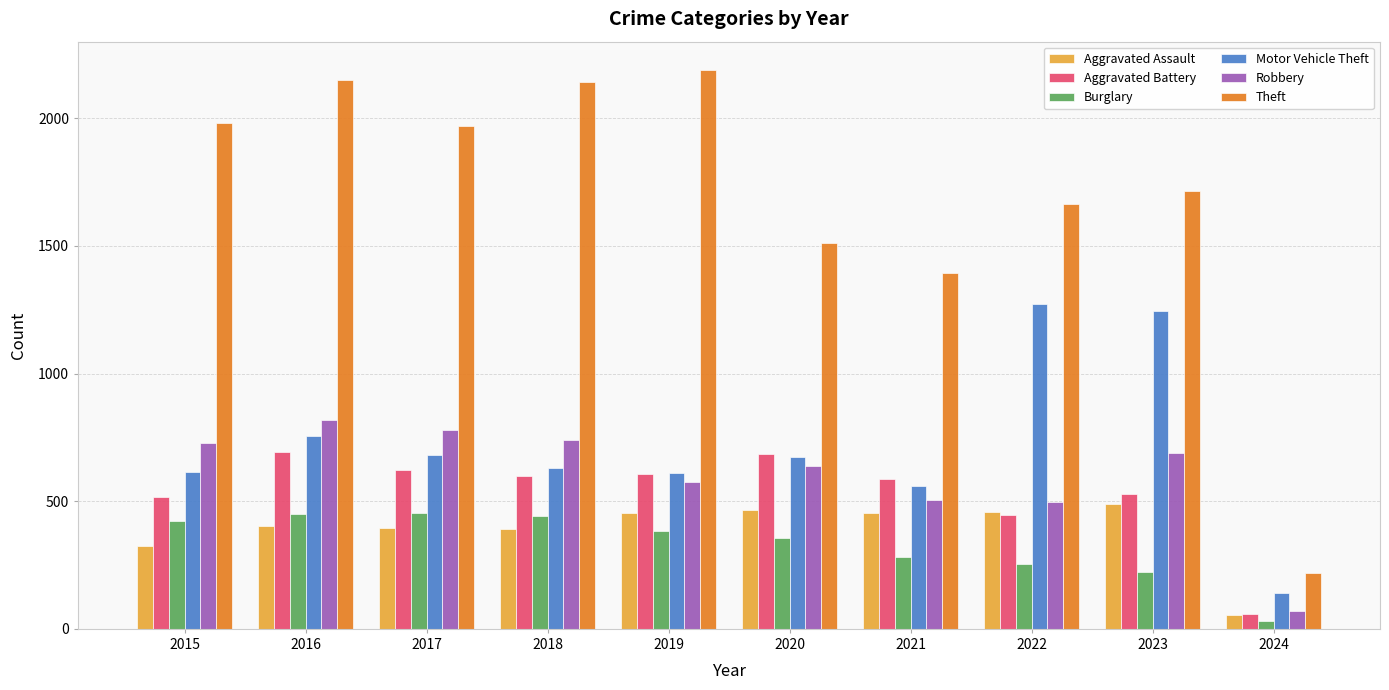

List the series in order of their peak value, highest first.

Theft, Motor Vehicle Theft, Robbery, Aggravated Battery, Aggravated Assault, Burglary